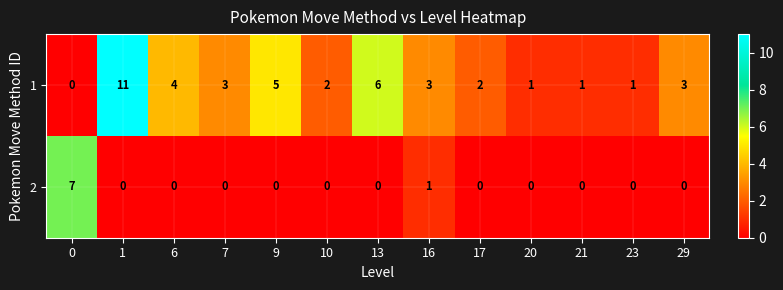

Is it true that 1 equals 3 at 7?

True